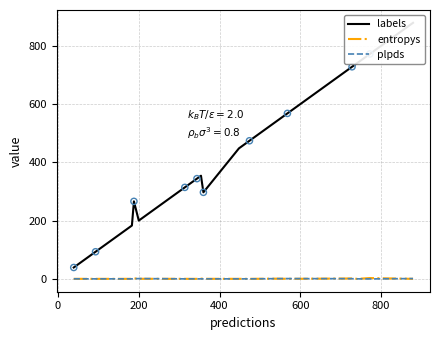

At how many categories does at least one series exceed 168?

17